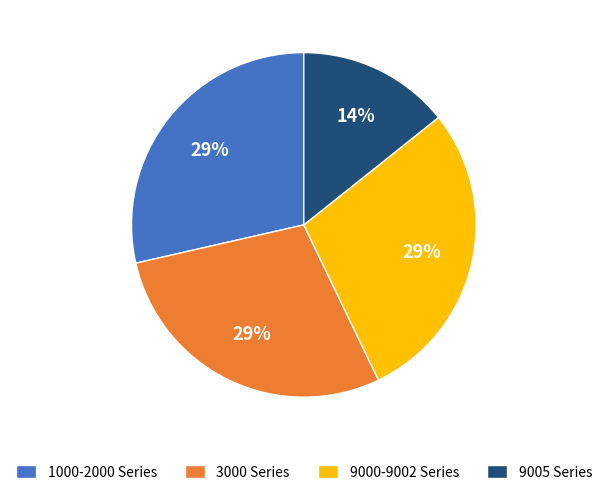

Combined, do 9000-9002 Series and 3000 Series account for over 50%?

Yes